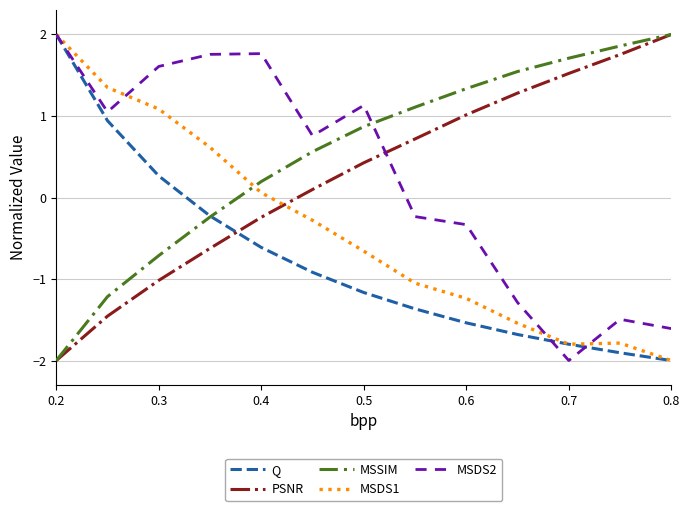

Which series has the largest total across all categories?

MSSIM